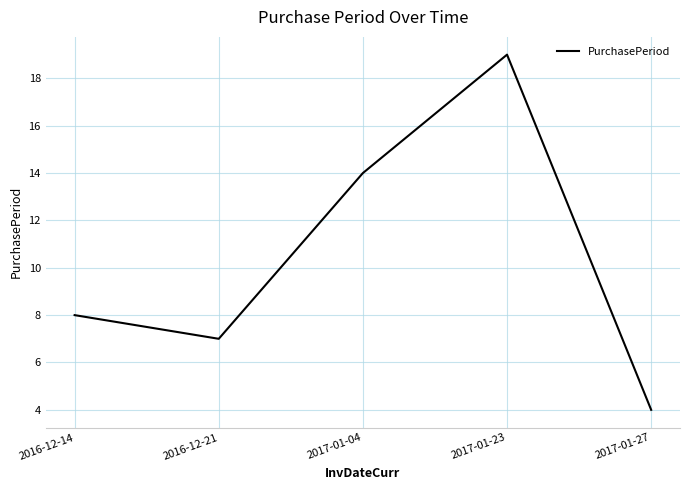

Reading left to right, list all the values displayed in this chart.

2016-12-14=8	2016-12-21=7	2017-01-04=14	2017-01-23=19	2017-01-27=4